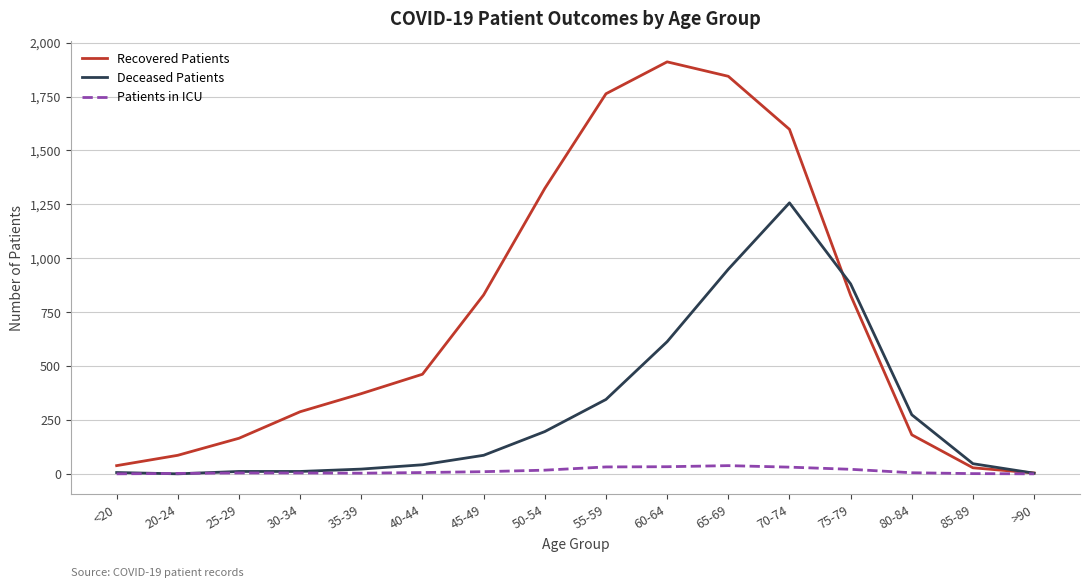

Is this an area chart (filled region under the line)?

No